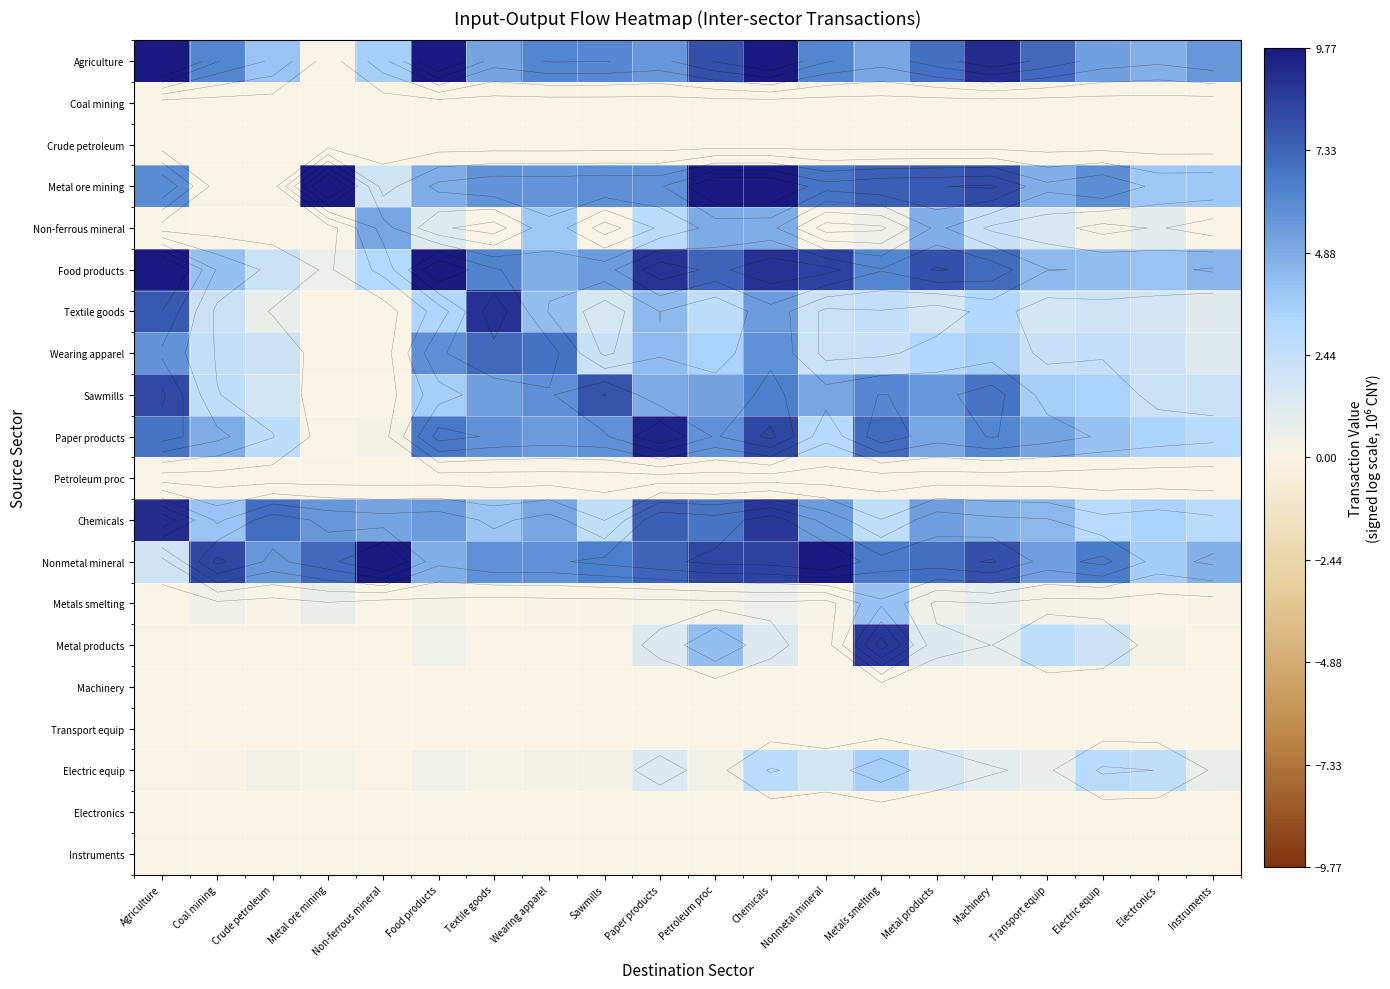

Which series changed the most between Crude petroleum and Paper products?

Food products